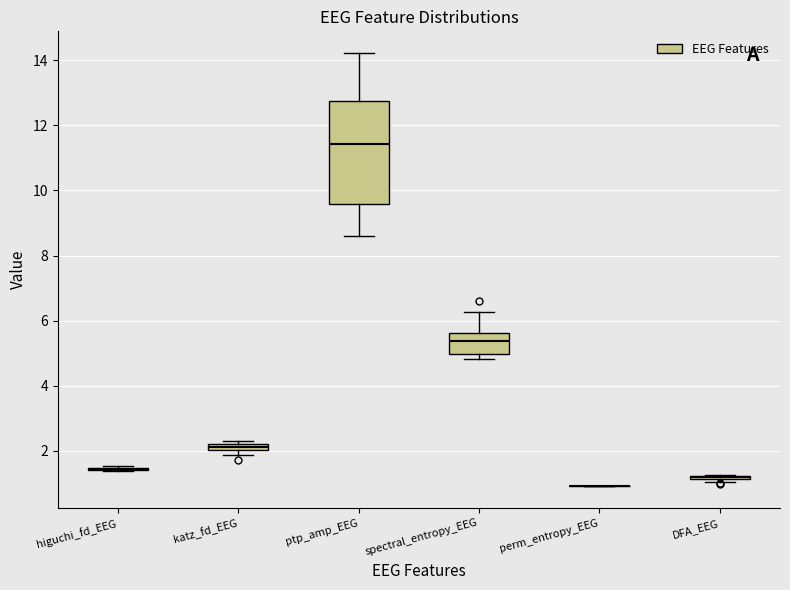

Where is the upper edge of the box for katz_fd_EEG on the y-axis? The values are not printed on the chart, so give them approximately, as read against the axis.

2.2